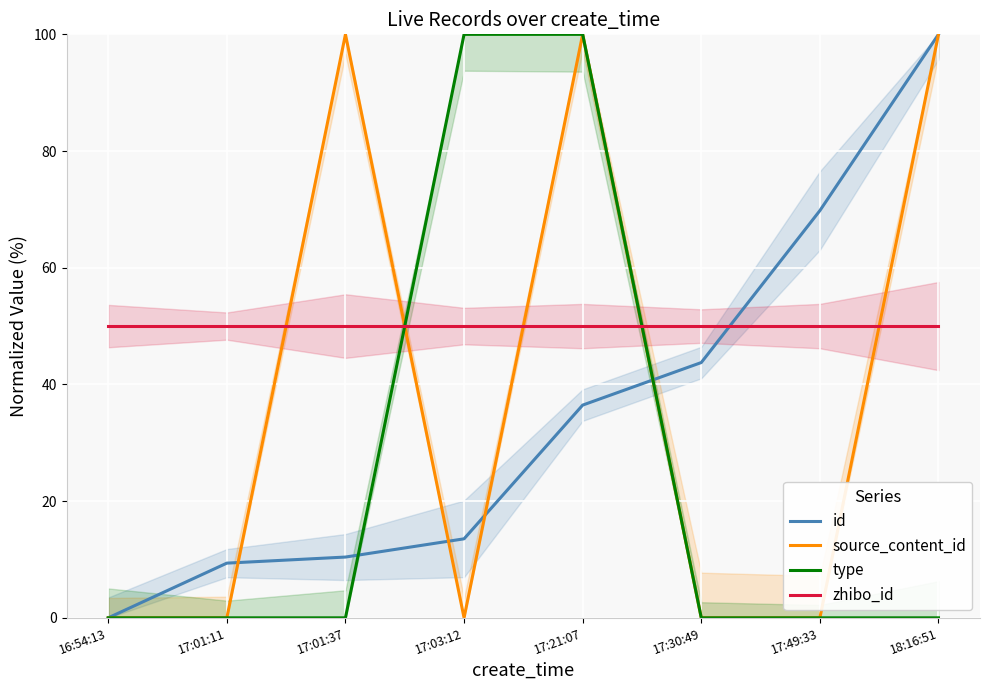

How many distinct data groups are displayed?

4